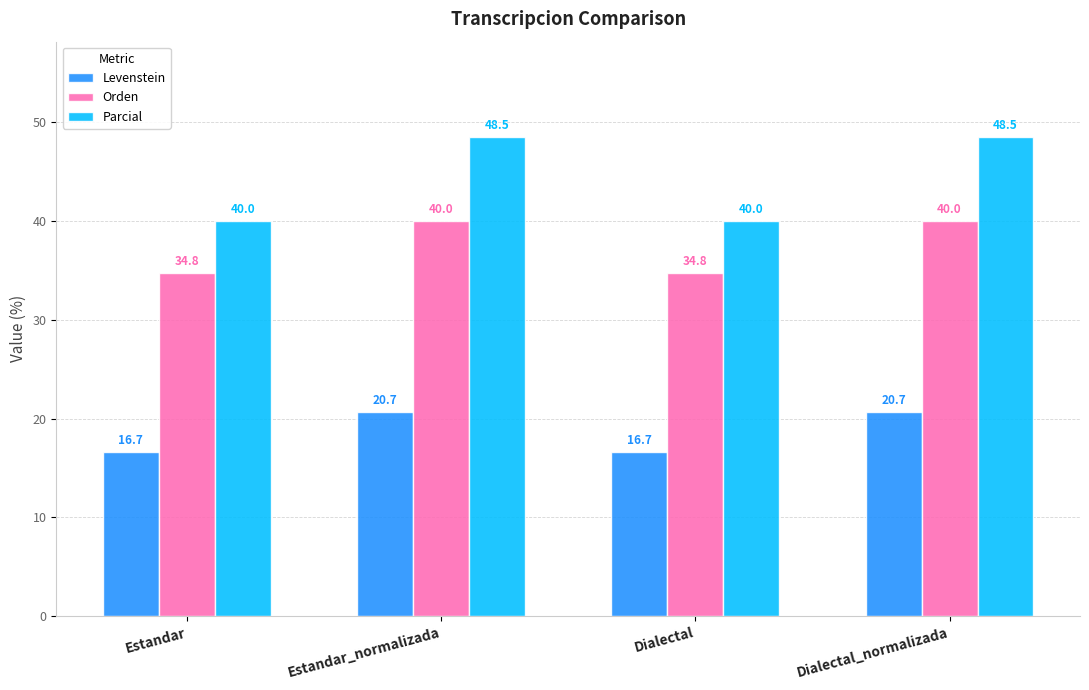

At how many categories does at least one series exceed 22?

4